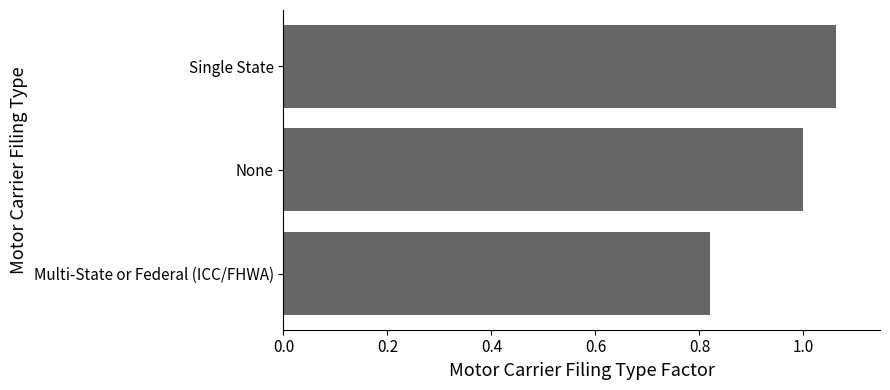

List the labels in order of value, largest first.

Single State, None, Multi-State or Federal (ICC/FHWA)